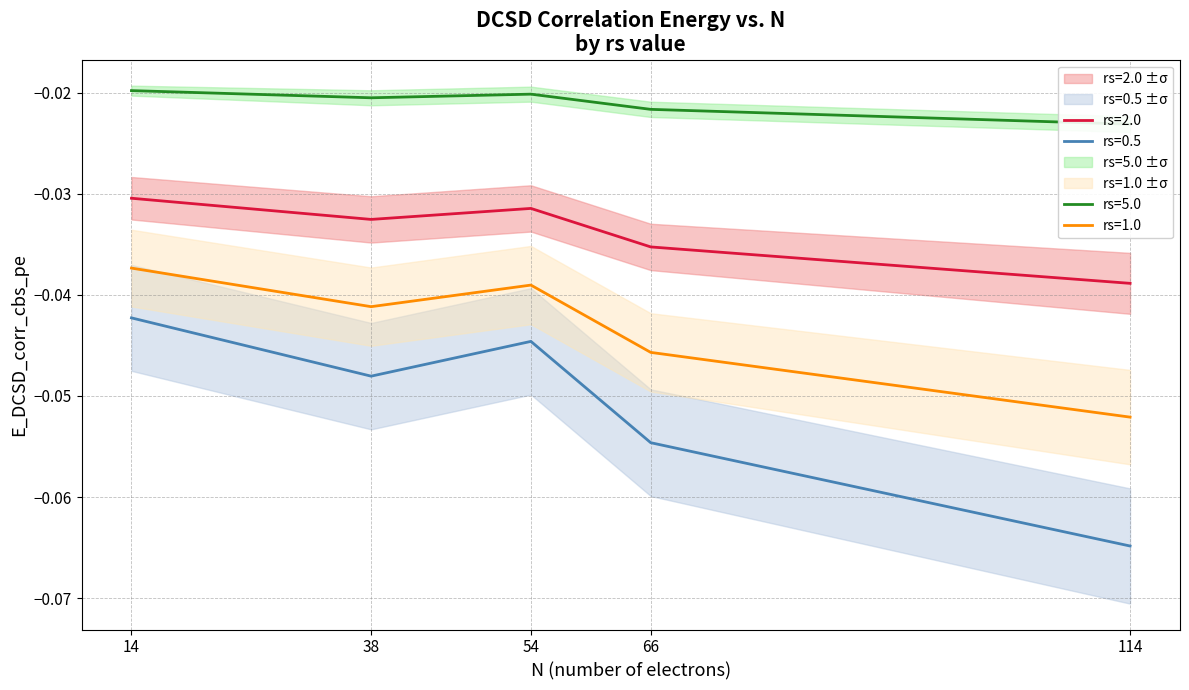

List the series in order of their overall mean, highest first.

rs=5.0, rs=2.0, rs=1.0, rs=0.5